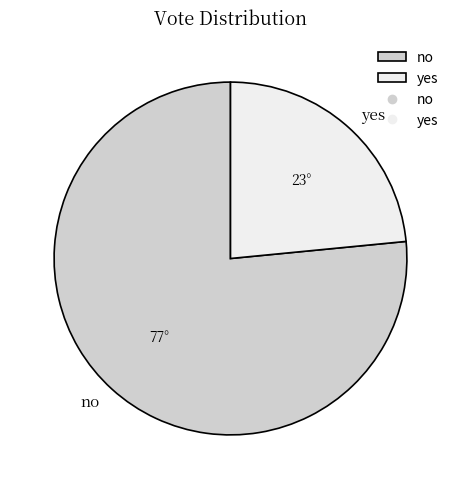

Count the number of slices in the pie.

2